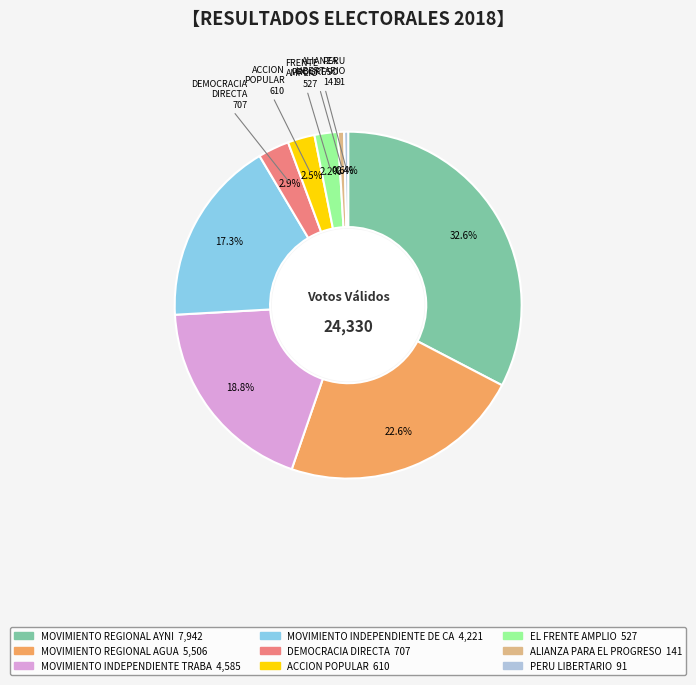

Is there a majority slice in this chart?

No